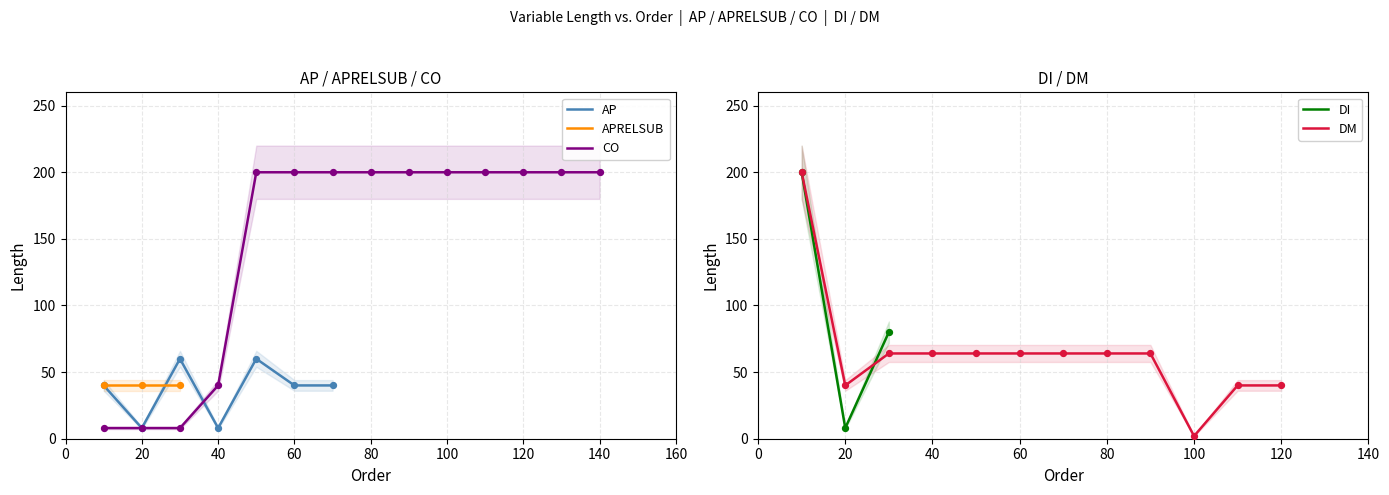

What is the lowest value of the AP series?

8